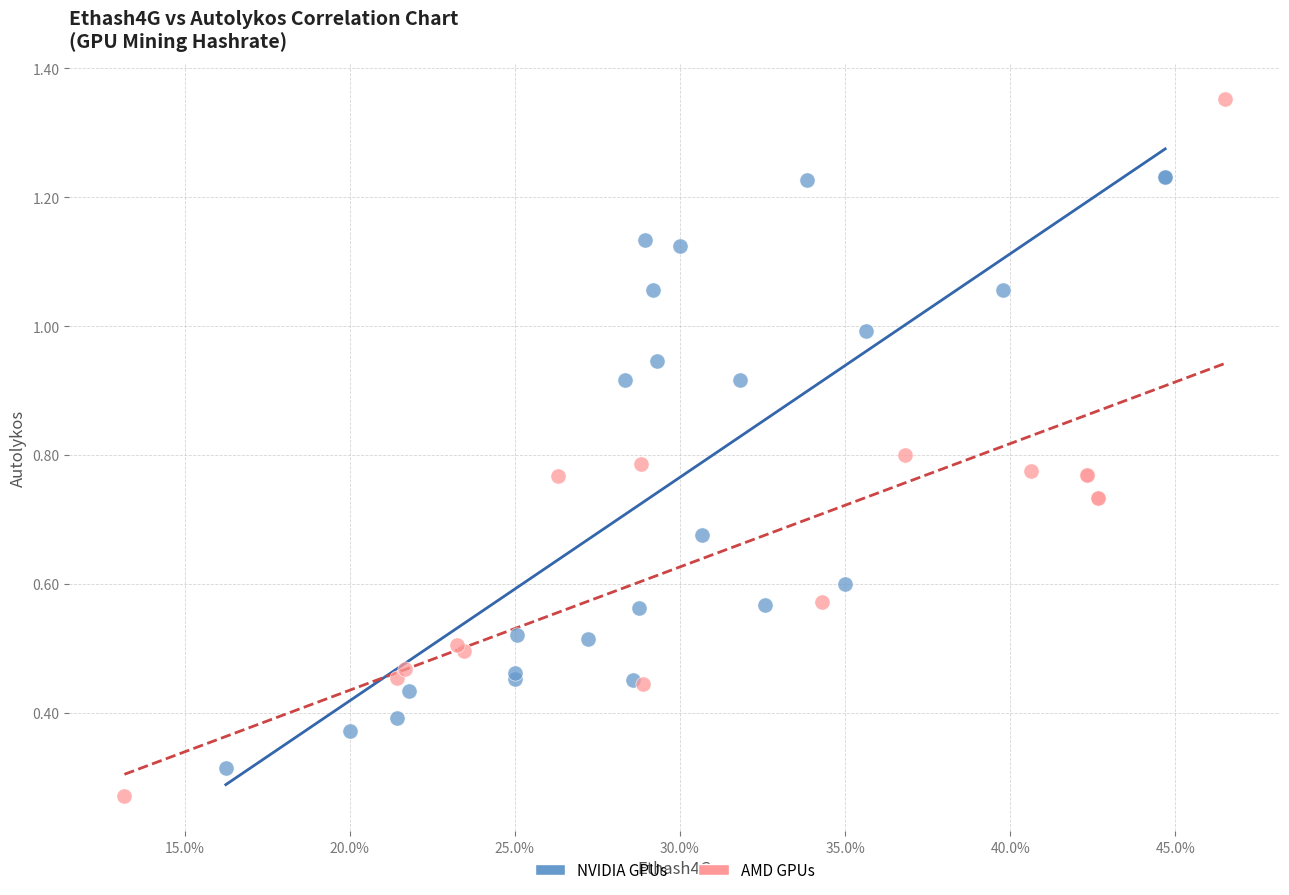

Which series reaches the minimum Y coordinate?

AMD GPUs